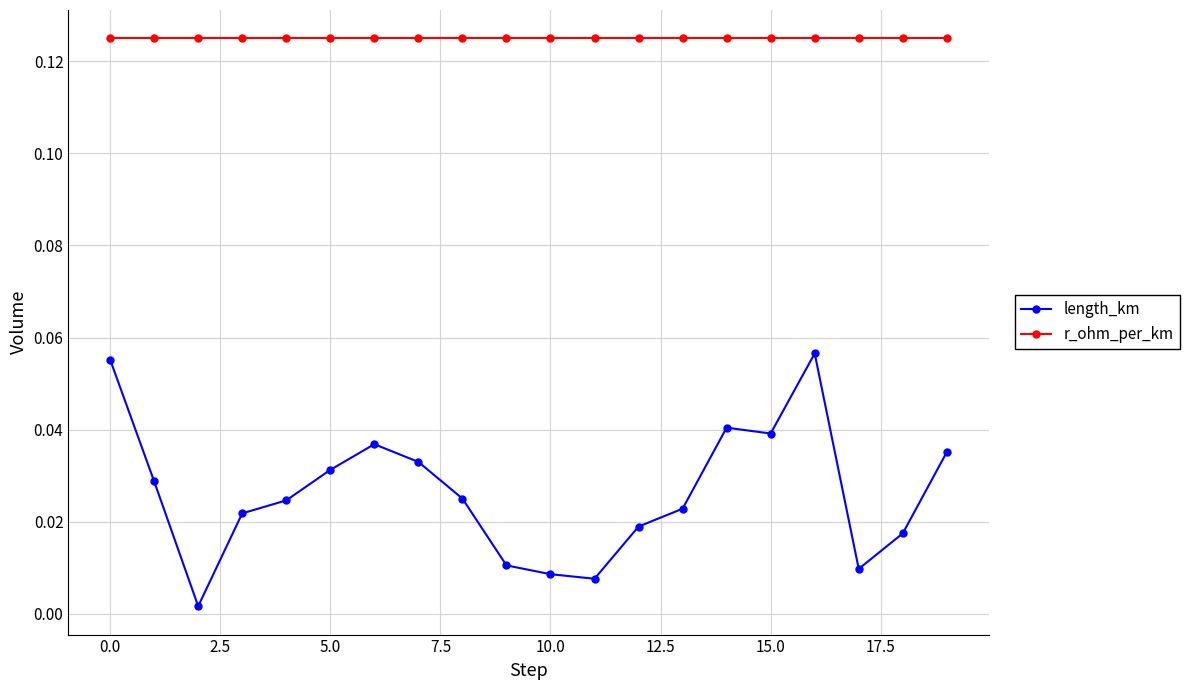

Which series has the largest total across all categories?

r_ohm_per_km